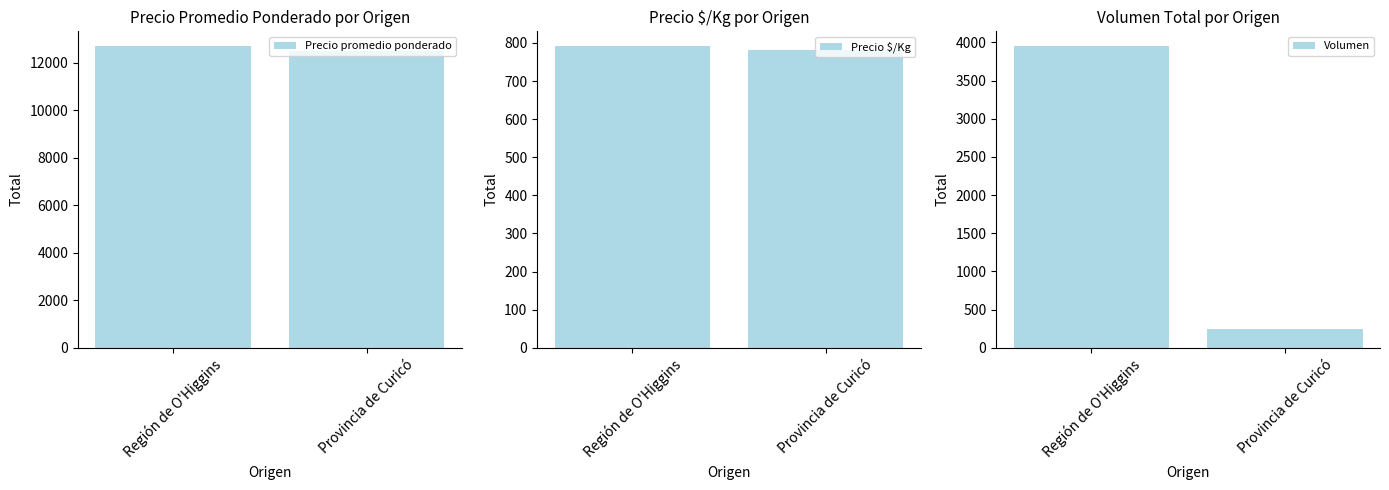

What is the sum of the Volumen values at Región de O'Higgins and Provincia de Curicó?

4188